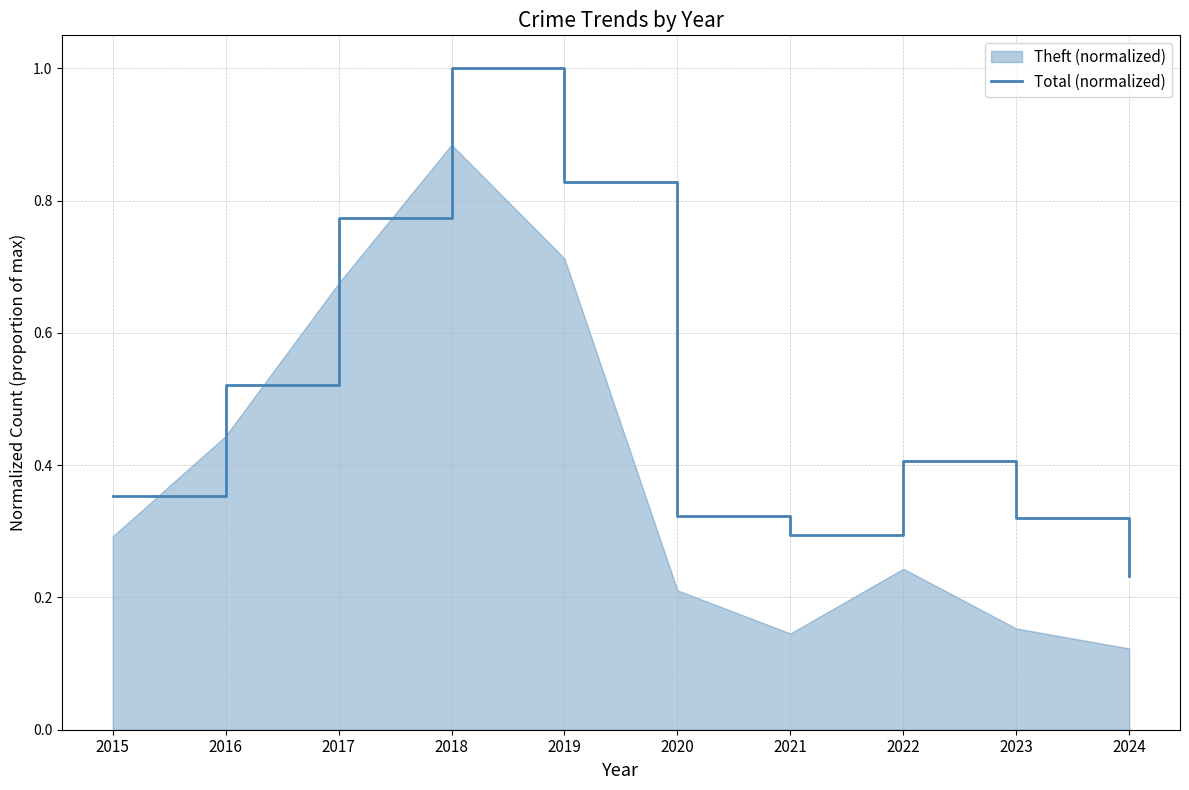

Reading left to right, list all the values displayed in this chart.

0.4	0.5	0.8	1.0	0.8	0.3	0.3	0.4	0.3	0.2